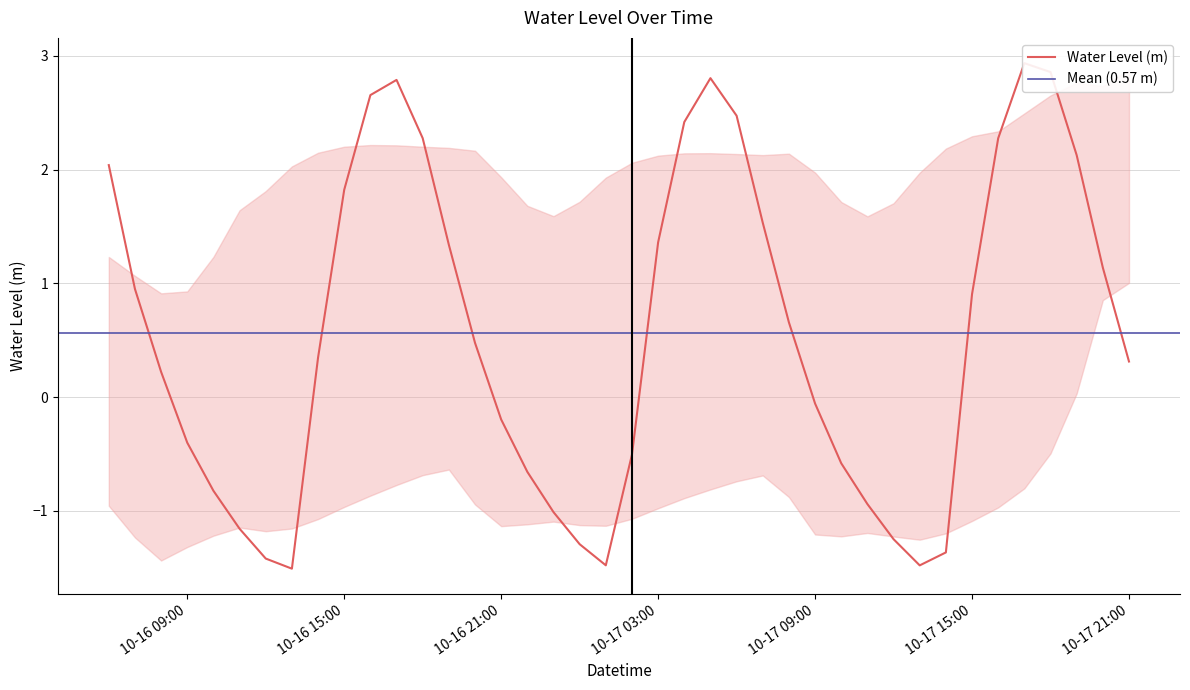

How many positive values are there?

23